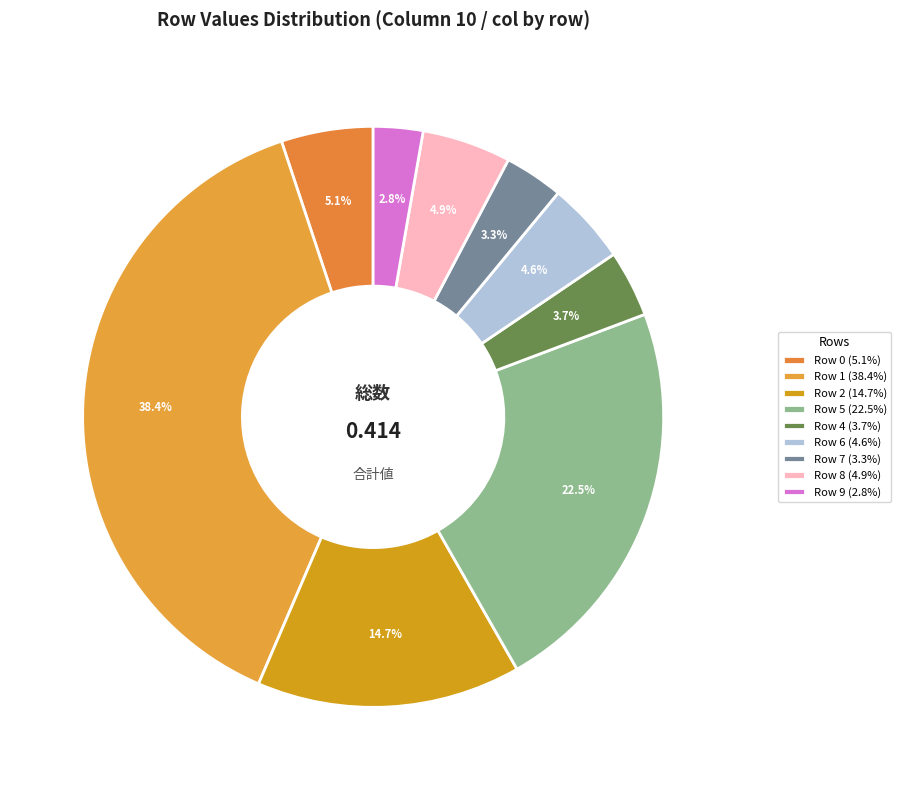

Which category has the smallest portion of the pie?

Row 9